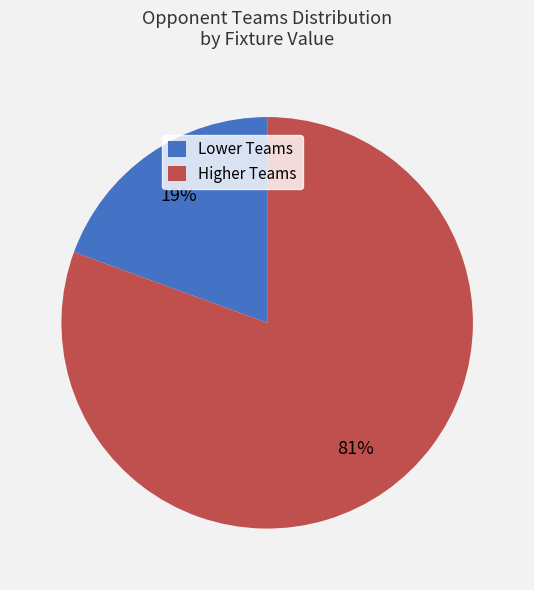

How many slices are in this pie chart?

2